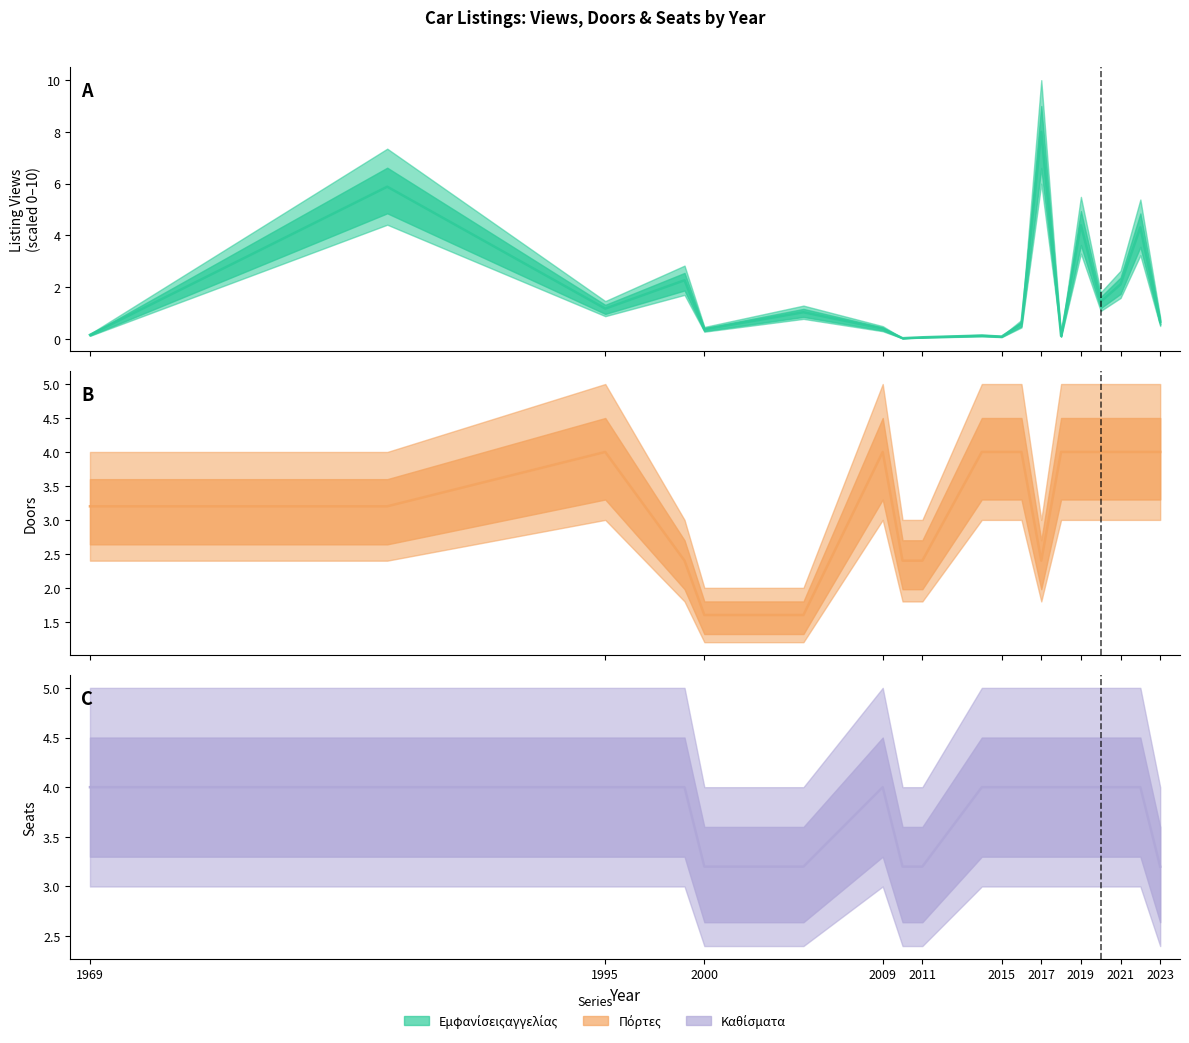

Does the chart have visible grid lines?

No